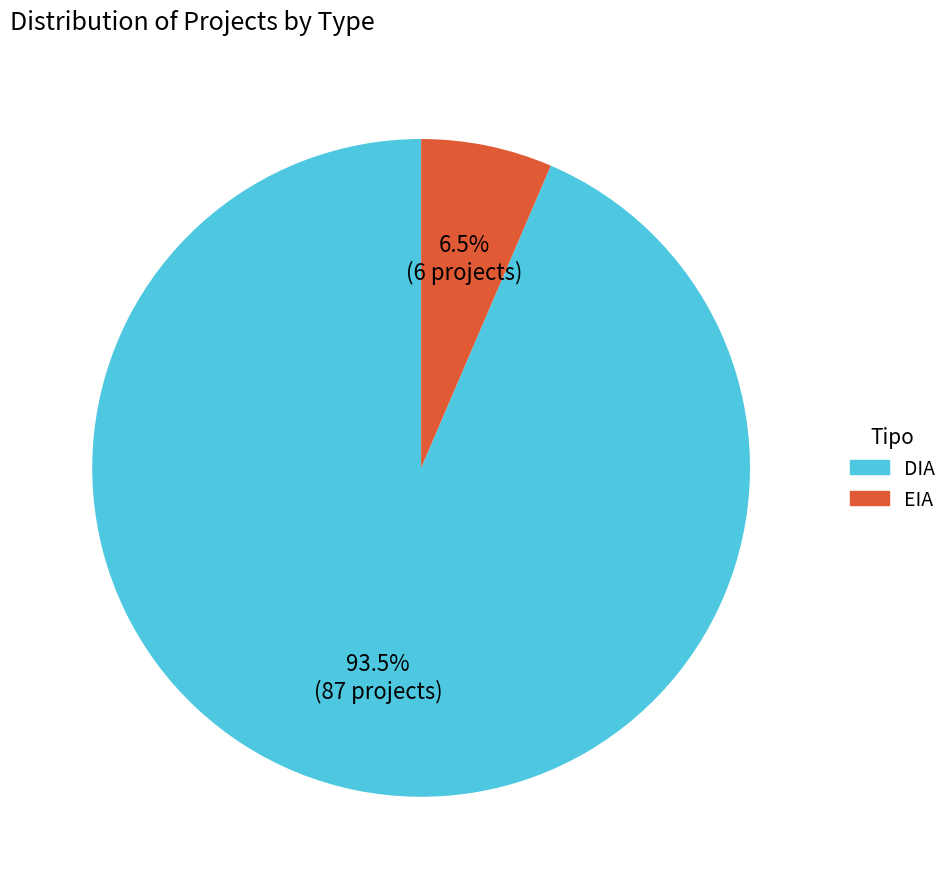

How much of the chart is everything except DIA?

6.5%